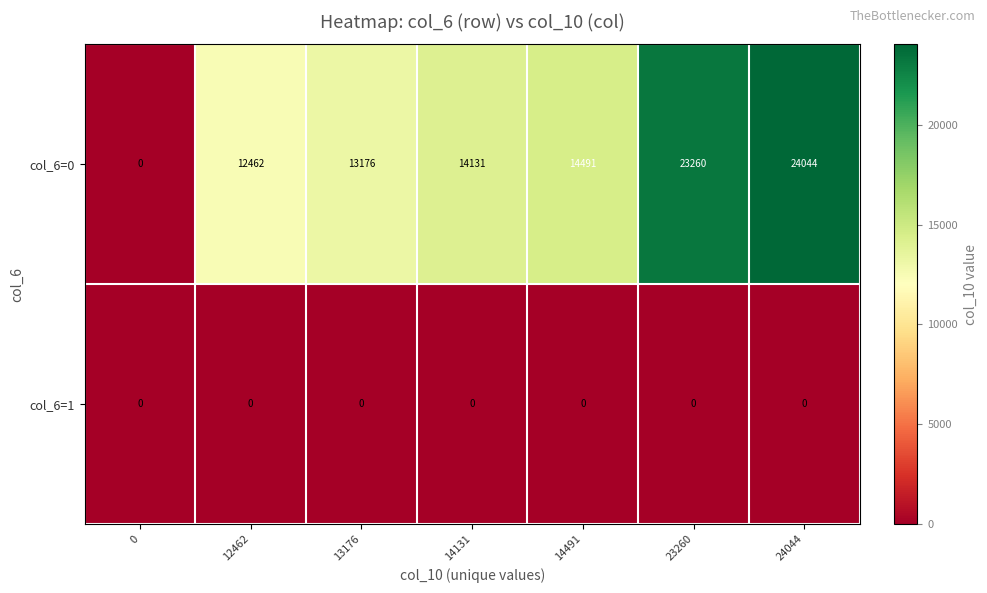

Which series changed the most between 0 and 23260?

col_6=0